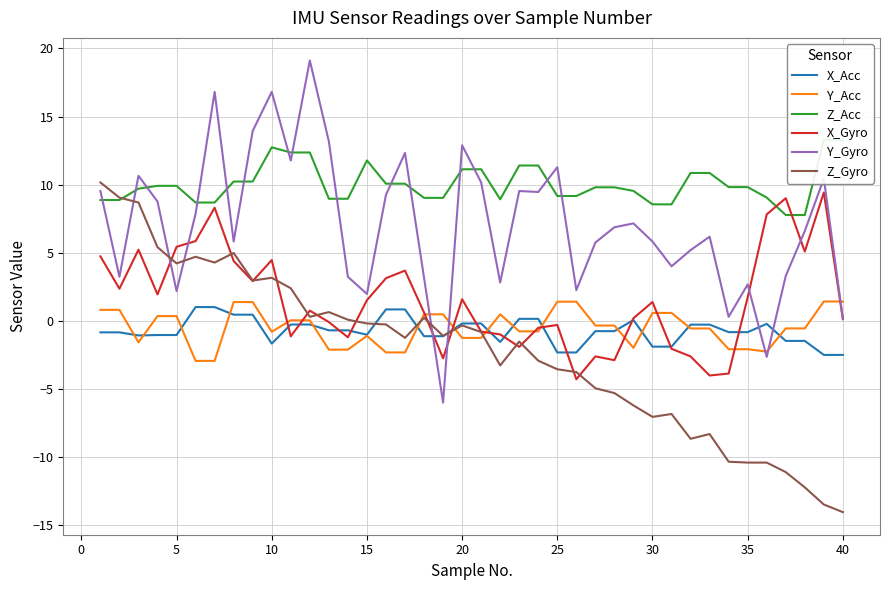

How many lines are shown in the chart?

6